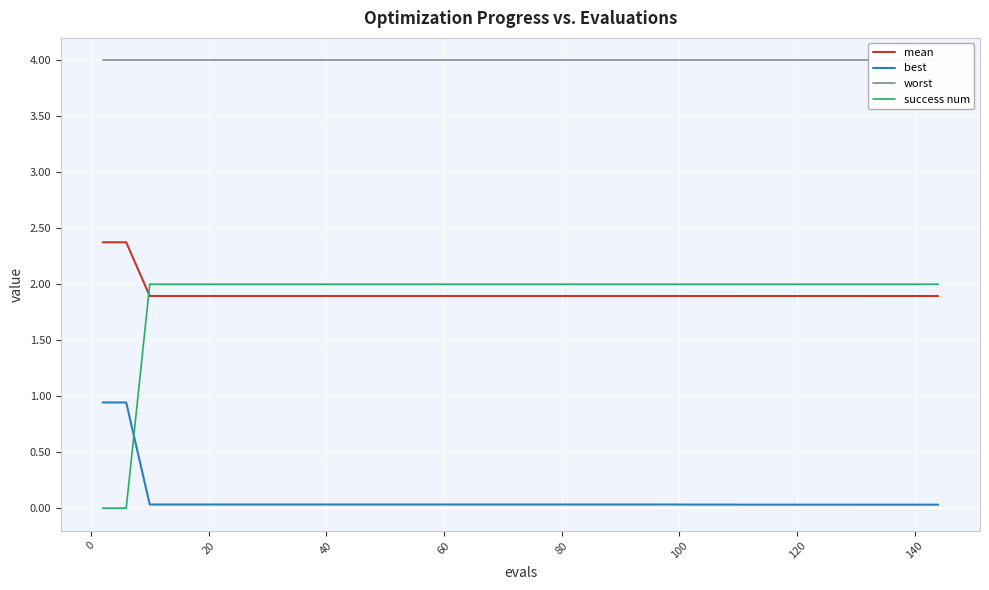

True or false: success num and mean cross at least once.

True